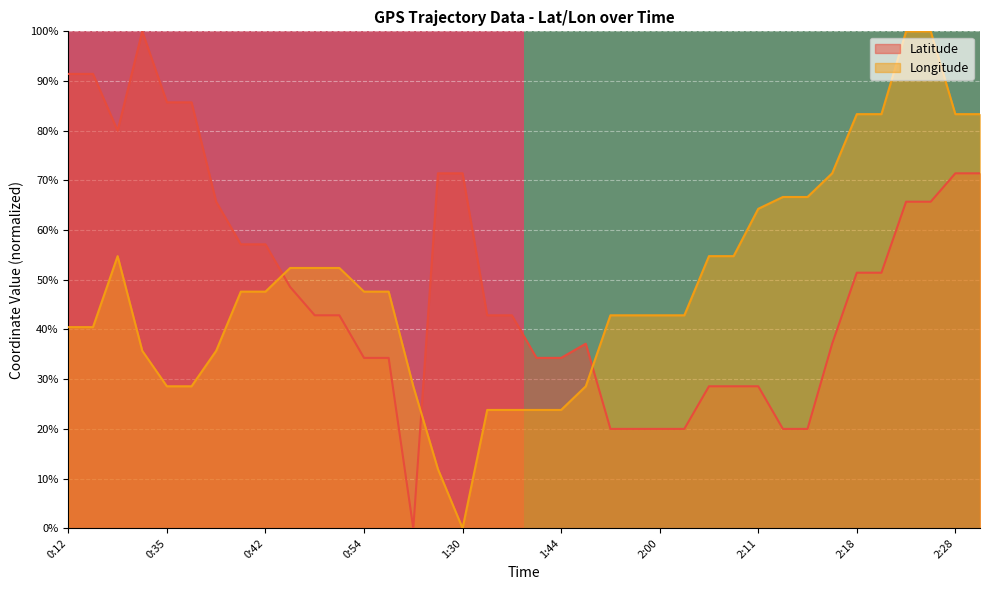

The Latitude series shows 12.7 at 2:11. True or false?

False